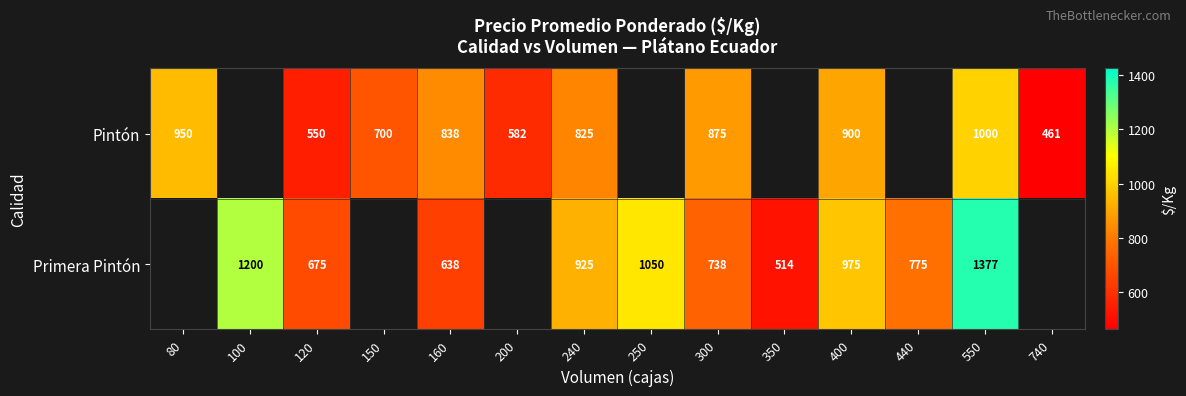

Rank the series at 550 from lowest to highest value.

Pintón, Primera Pintón